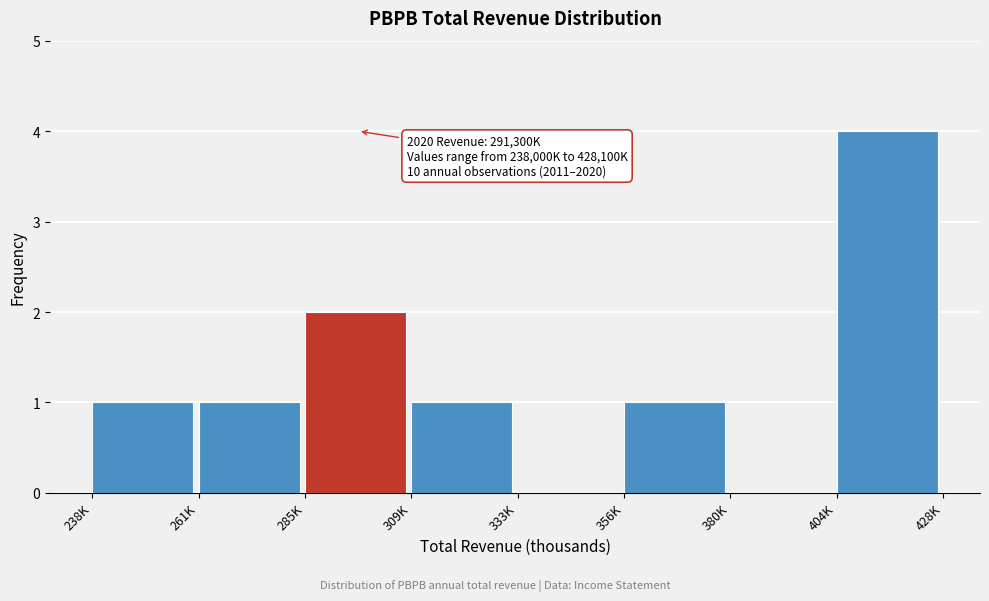

Reading right to left, transcribe all the data shown in this chart.

404K=4	380K=0	356K=1	333K=0	309K=1	285K=2	261K=1	238K=1